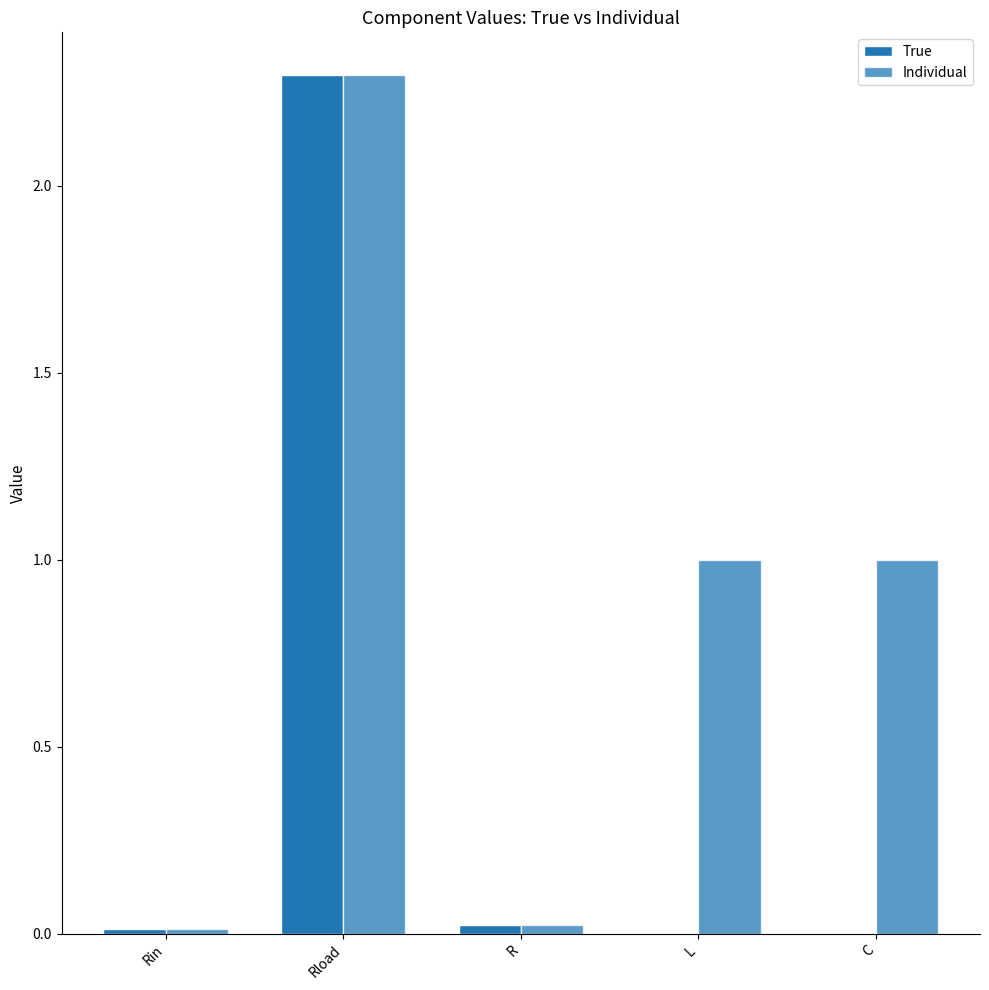

List the series in order of their peak value, lowest first.

Individual, True